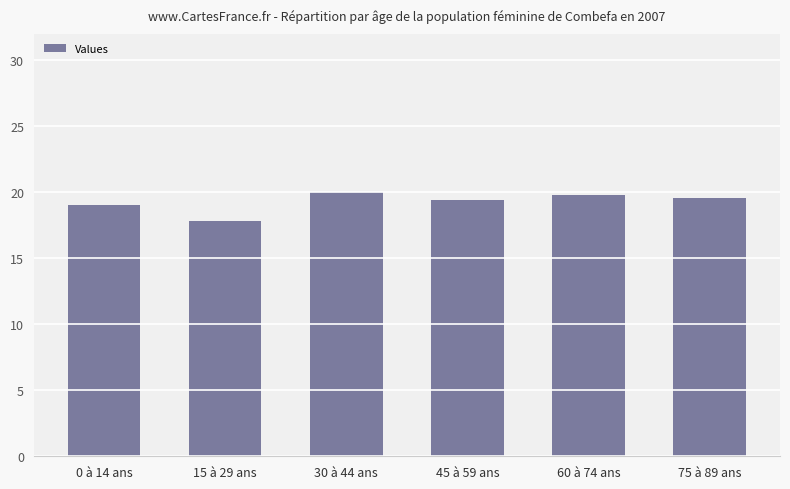

Which category has the lowest value across all series?

15 à 29 ans